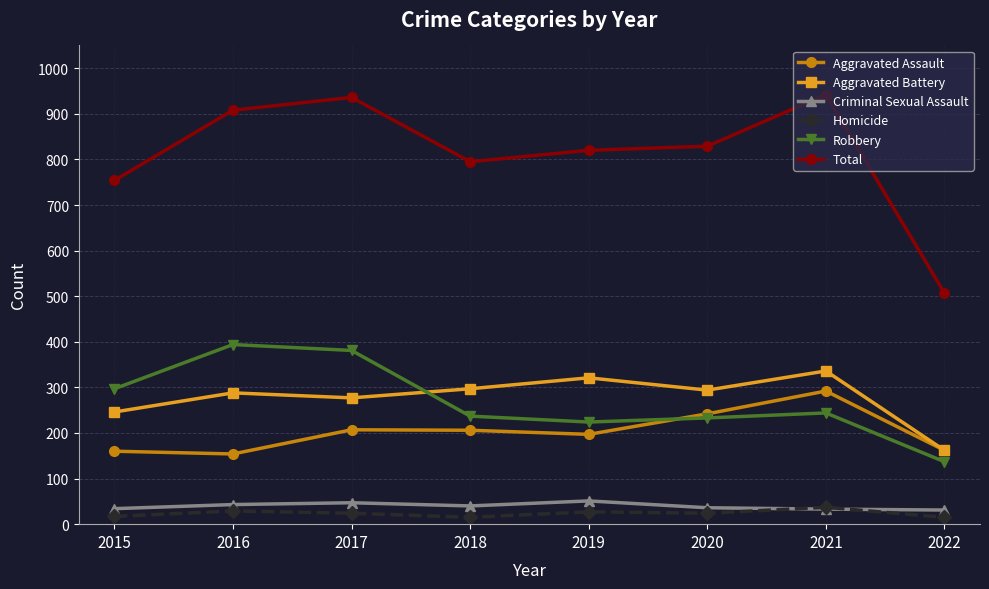

Between 2016 and 2019, which series saw the biggest shift?

Robbery